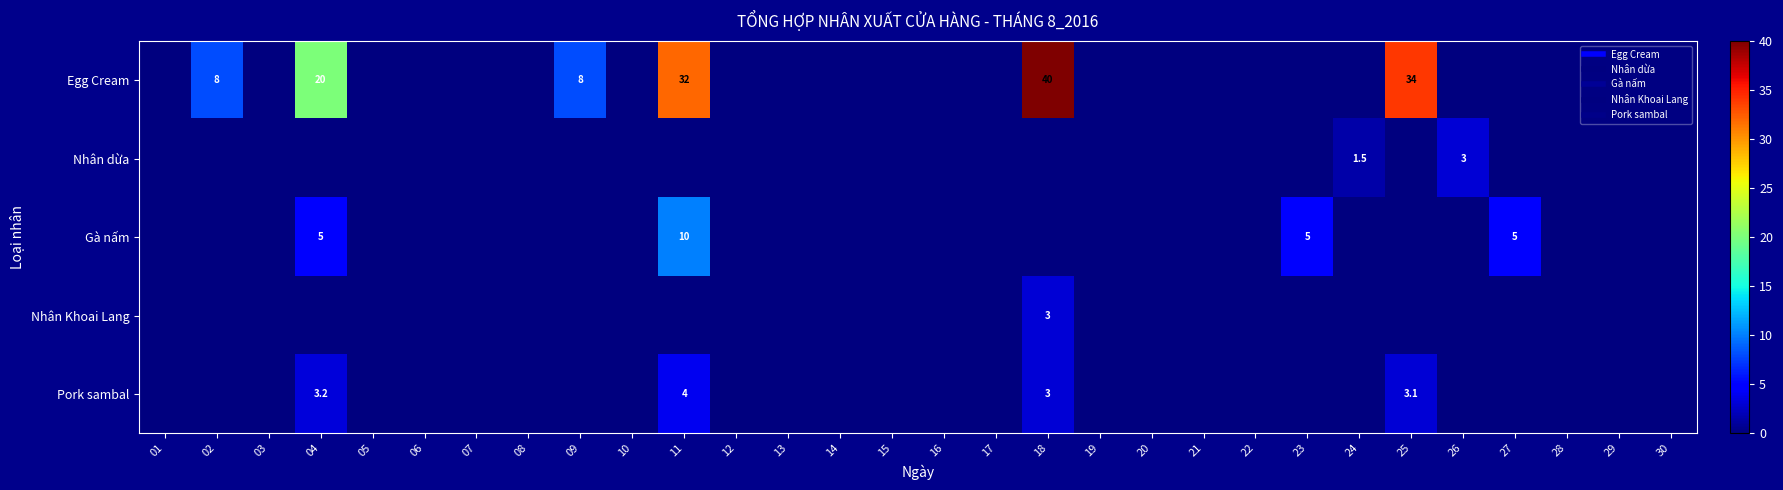

Rank the categories by Nhân dừa value from highest to lowest.

26, 24, 01, 02, 03, 04, 05, 06, 07, 08, 09, 10, 11, 12, 13, 14, 15, 16, 17, 18, 19, 20, 21, 22, 23, 25, 27, 28, 29, 30